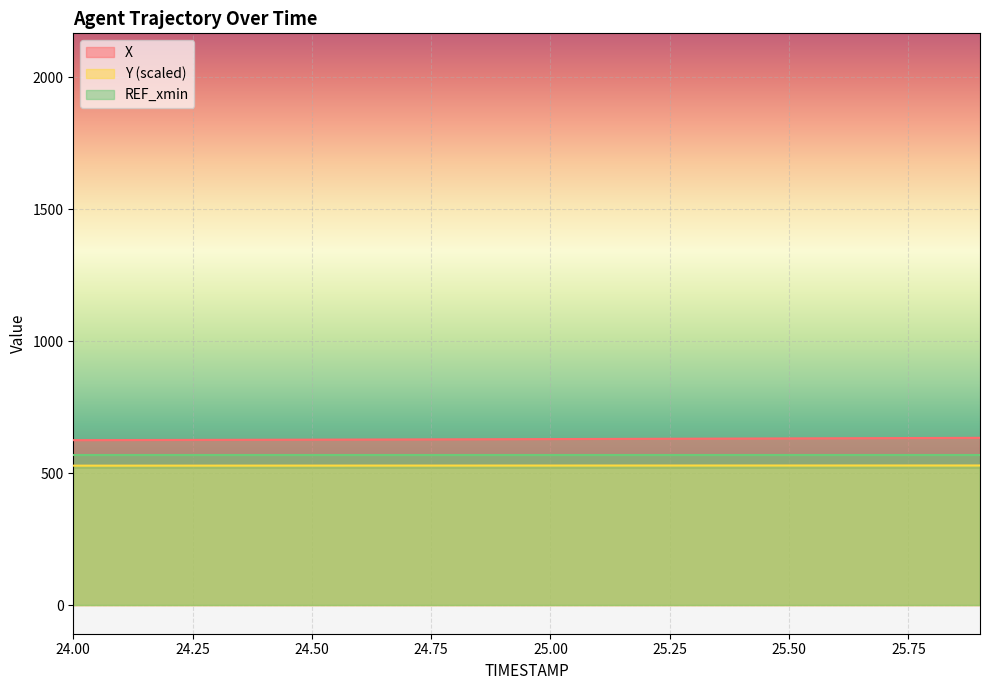

List the labels in order of Y value, largest first.

25.9, 25.8, 25.7, 25.6, 25.5, 25.4, 25.3, 25.2, 25.1, 25.0, 24.9, 24.8, 24.7, 24.6, 24.5, 24.4, 24.3, 24.2, 24.1, 24.0